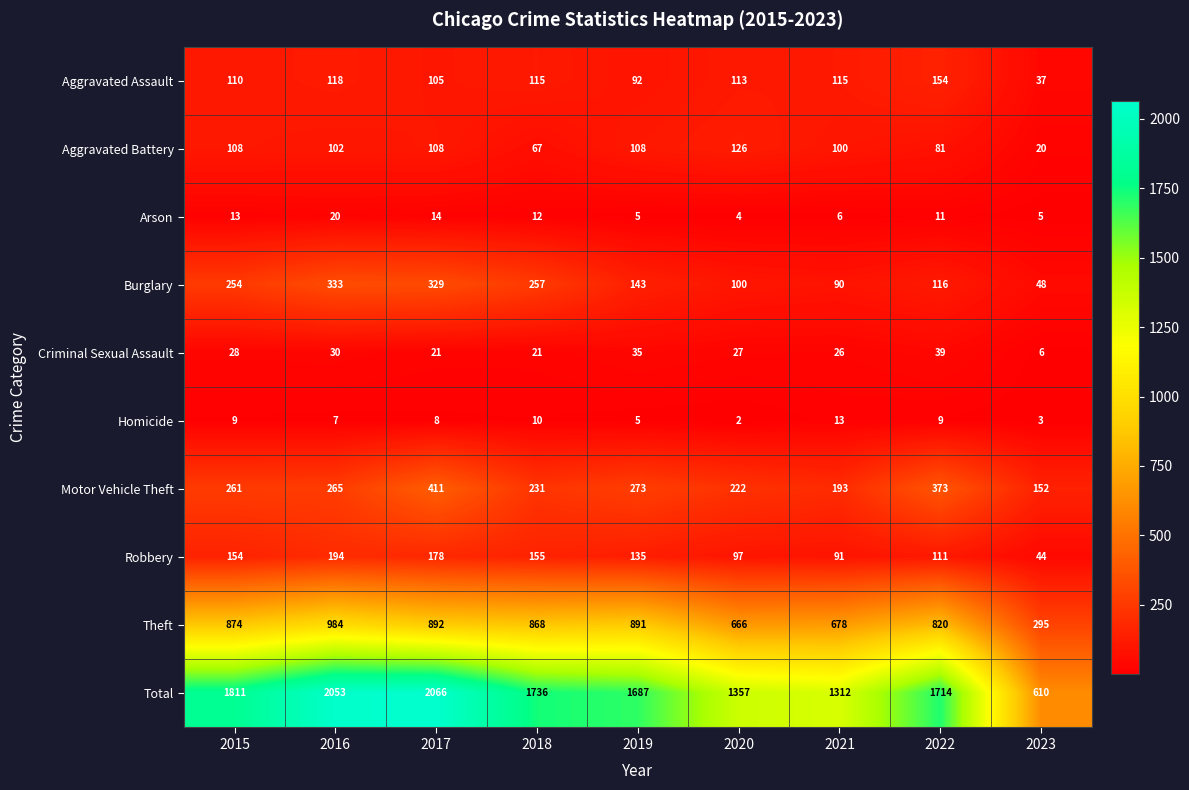

What is the sum of all Arson values?

90